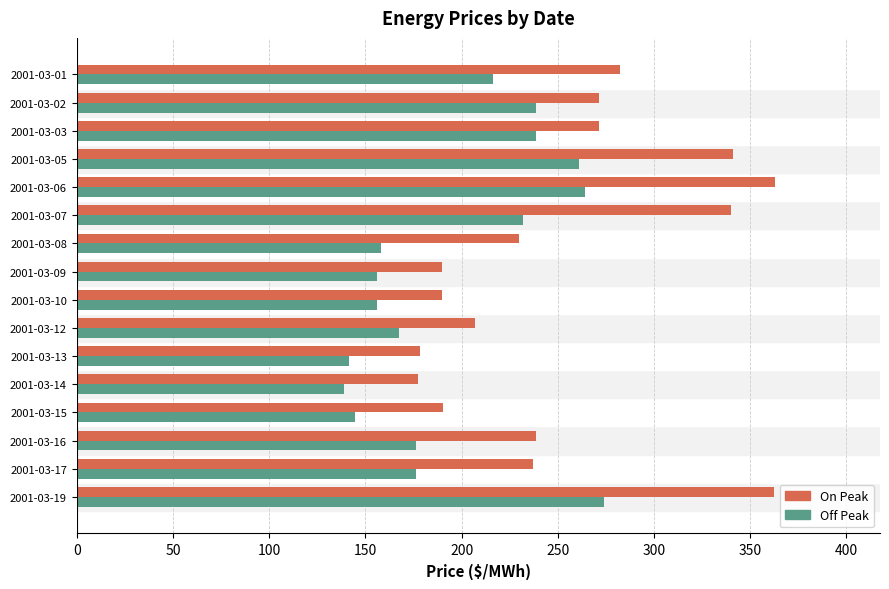

What is the difference between the maximum and second lowest values in the Off Peak series?

132.5